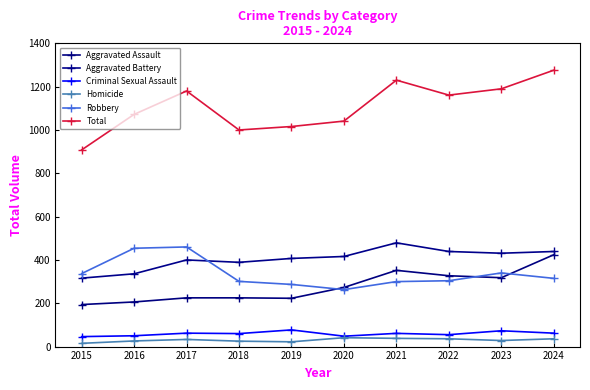

The value of Homicide at 2024 is 12. True or false?

False